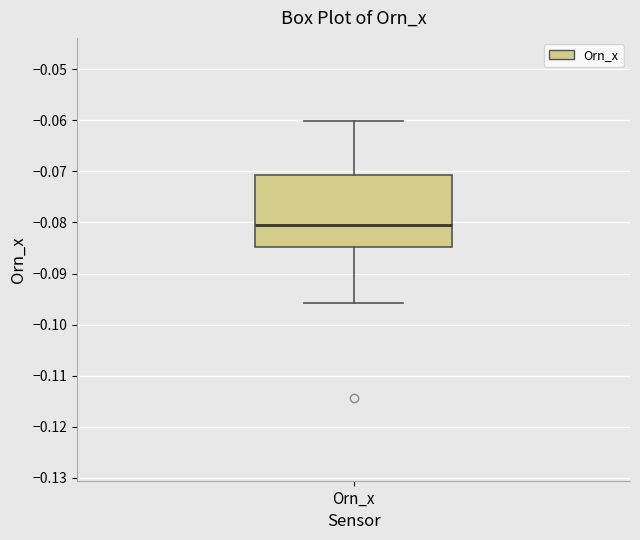

Where does the upper whisker of the box for Orn_x end on the y-axis? The values are not printed on the chart, so give them approximately, as read against the axis.

-0.060